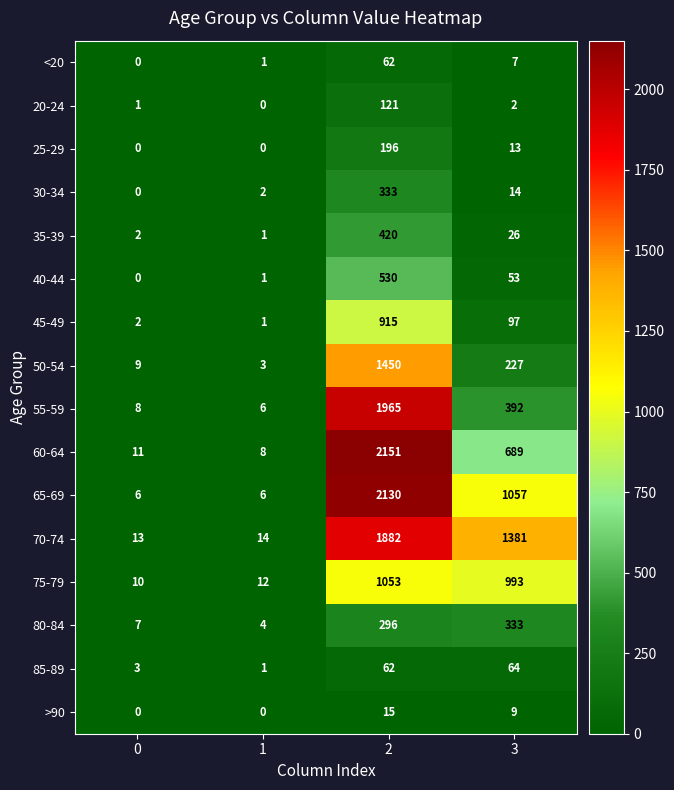

What is the maximum value shown in the chart?

2151